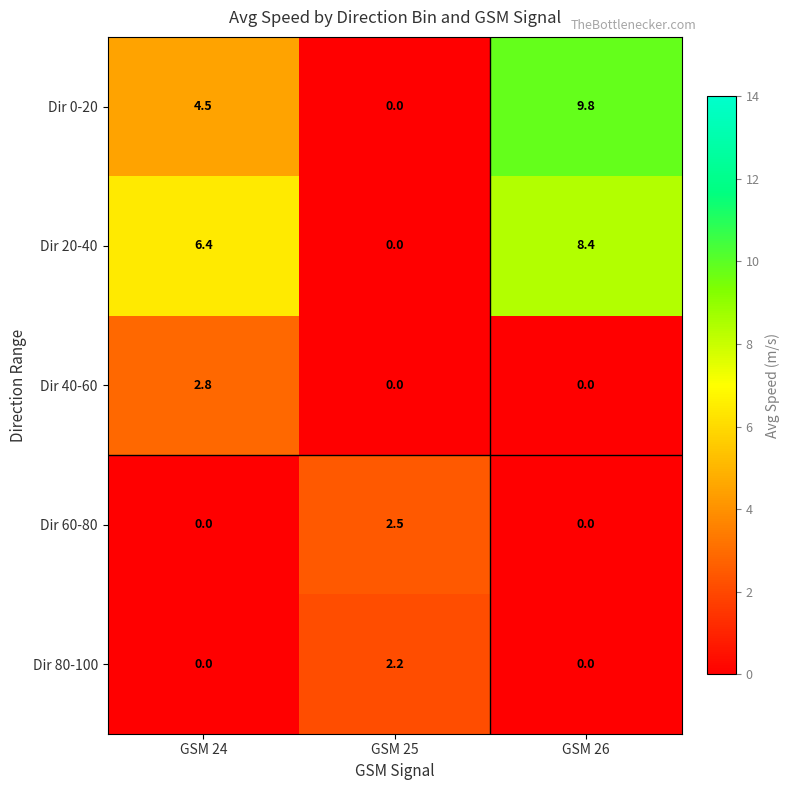

Between GSM 25 and GSM 26, which series saw the biggest shift?

Dir 0-20